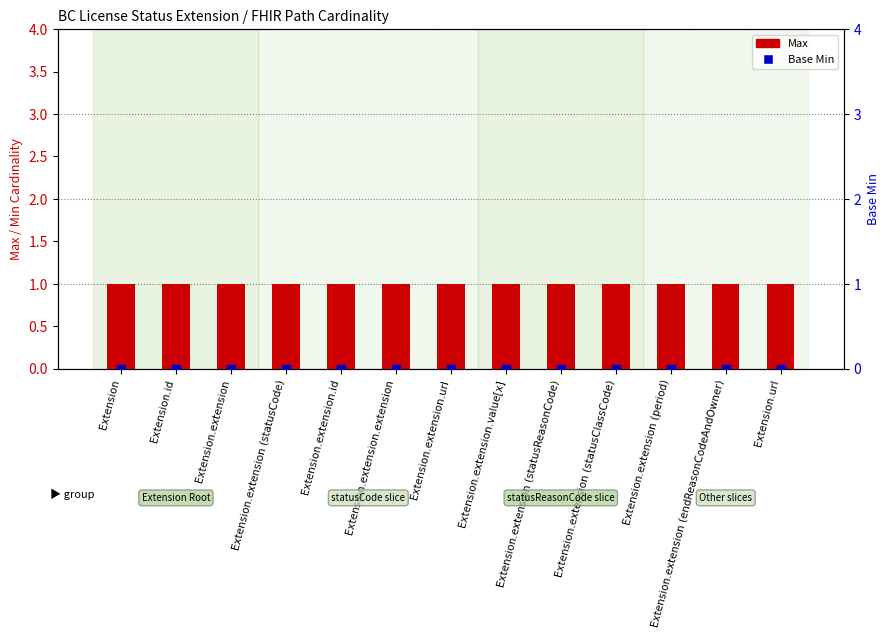

What are all the series names shown in the legend?

Max, Base Min